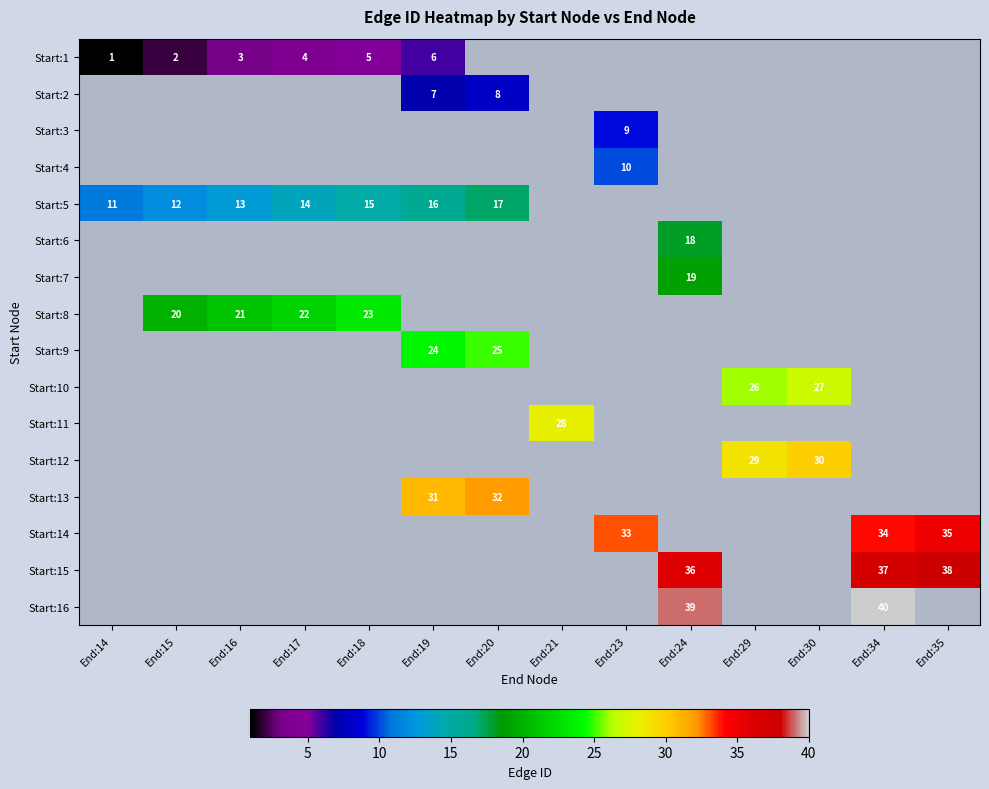

True or false: Start:5 has a value of 4.3 at End:18.

False